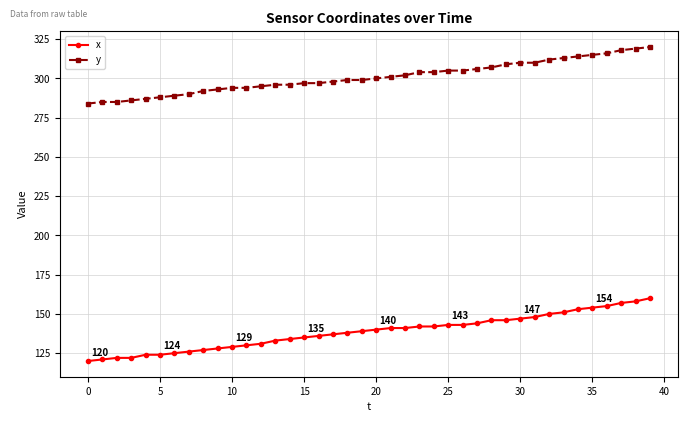

Which series has the largest range (max minus min)?

x